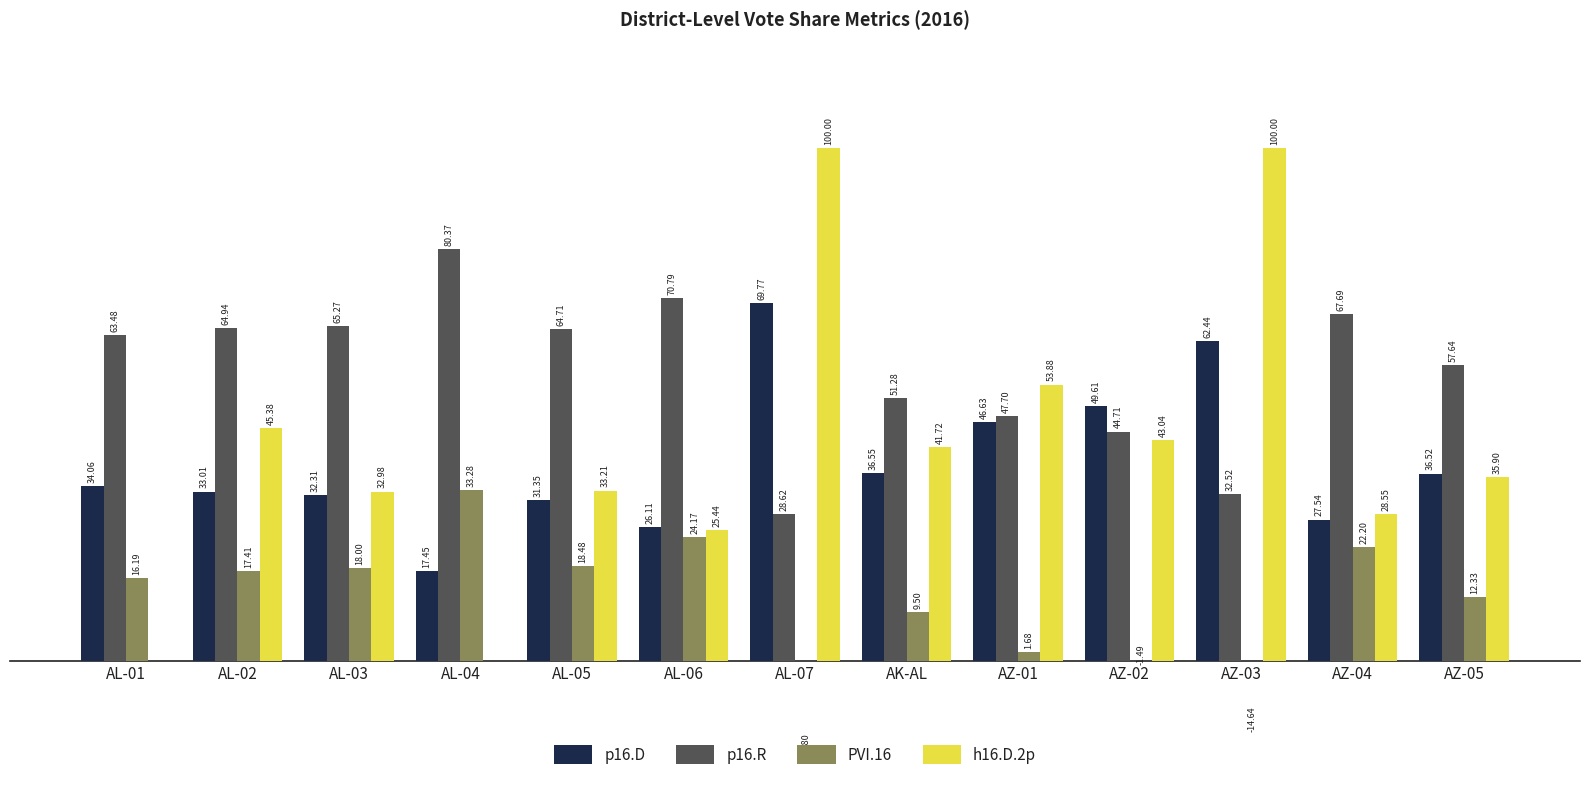

Reading right to left, what are all the values shown in this chart?

p16.D: AZ-05=36.5	AZ-04=27.5	AZ-03=62.4	AZ-02=49.6	AZ-01=46.6	AK-AL=36.5	AL-07=69.8	AL-06=26.1	AL-05=31.4	AL-04=17.4	AL-03=32.3	AL-02=33.0	AL-01=34.1
p16.R: AZ-05=57.6	AZ-04=67.7	AZ-03=32.5	AZ-02=44.7	AZ-01=47.7	AK-AL=51.3	AL-07=28.6	AL-06=70.8	AL-05=64.7	AL-04=80.4	AL-03=65.3	AL-02=64.9	AL-01=63.5
PVI.16: AZ-05=12.3	AZ-04=22.2	AZ-03=-14.6	AZ-02=-1.5	AZ-01=1.7	AK-AL=9.5	AL-07=-19.8	AL-06=24.2	AL-05=18.5	AL-04=33.3	AL-03=18.0	AL-02=17.4	AL-01=16.2
h16.D.2p: AZ-05=35.9	AZ-04=28.6	AZ-03=100.0	AZ-02=43.0	AZ-01=53.9	AK-AL=41.7	AL-07=100.0	AL-06=25.4	AL-05=33.2	AL-04=0.0	AL-03=33.0	AL-02=45.4	AL-01=0.0